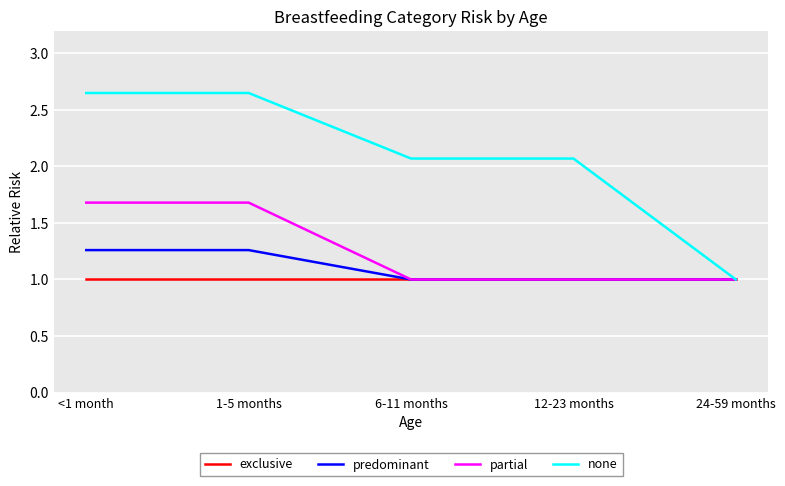

Rank the series by their maximum value, from highest to lowest.

none, partial, predominant, exclusive